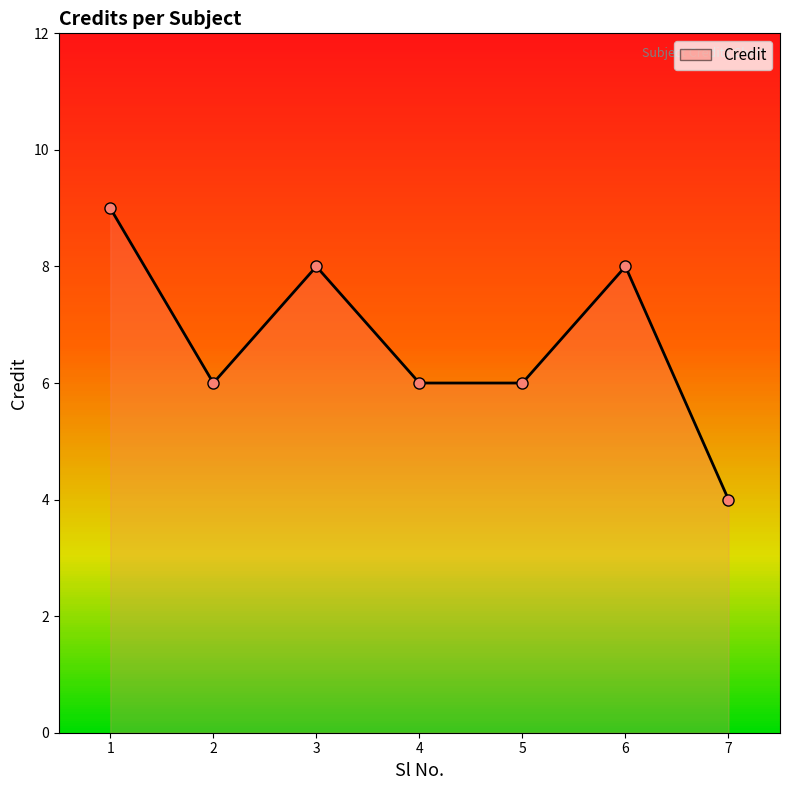

Where is the first local maximum?

3